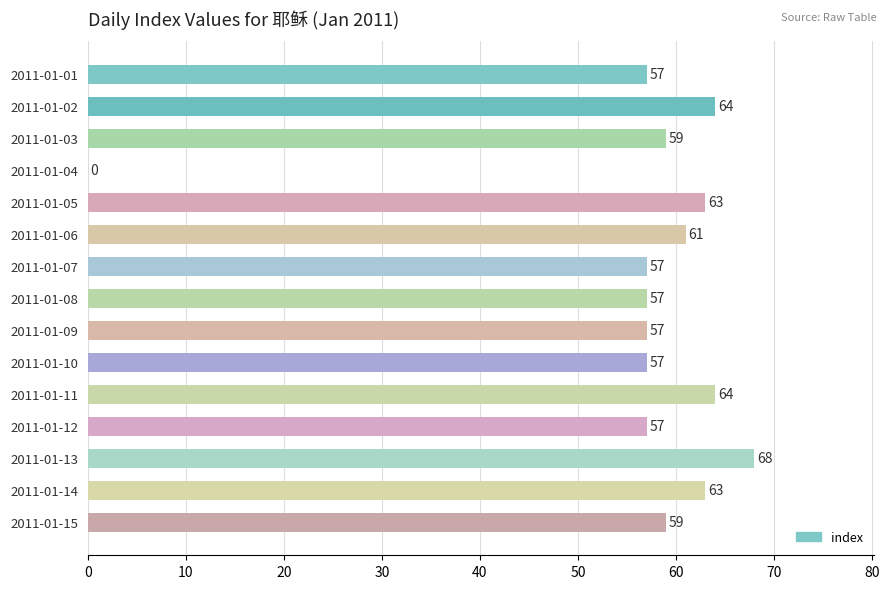

What is the change in value from 2011-01-04 to 2011-01-06?

+61